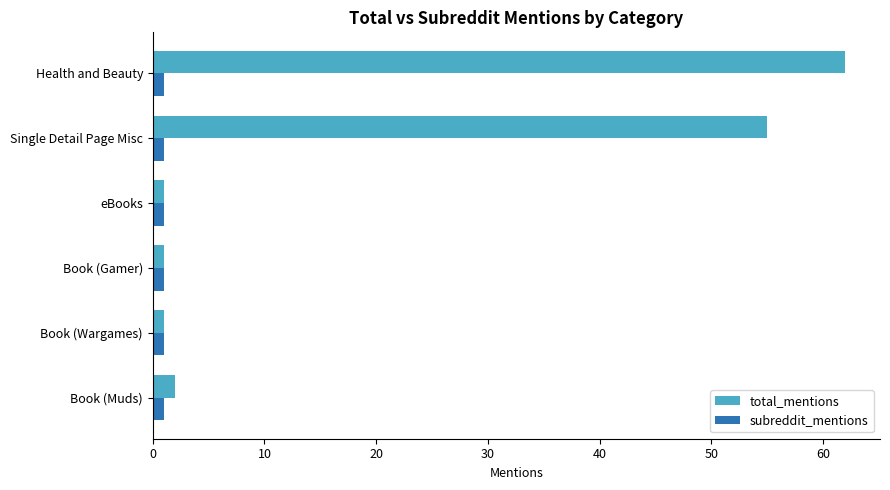

Which series has the widest spread of values?

total_mentions